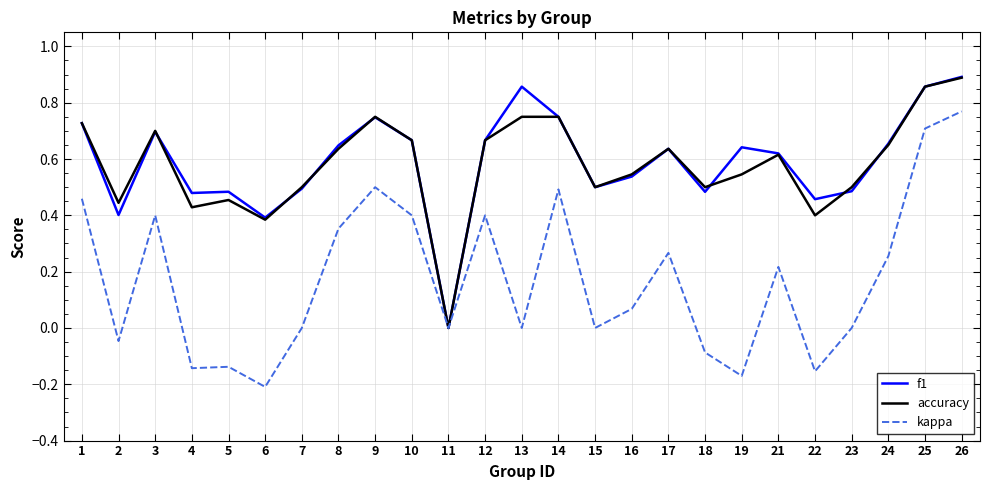

Which series has the widest spread of values?

kappa